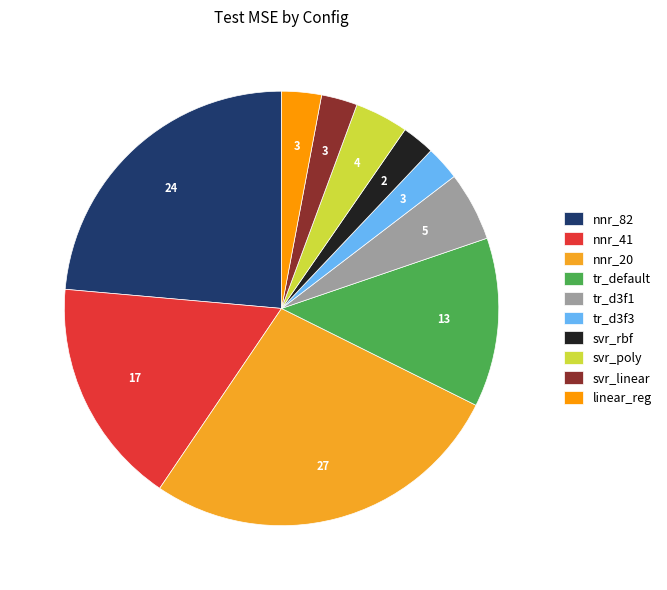

What is the ratio of the value at nnr_82 to the value at nnr_20?

0.9